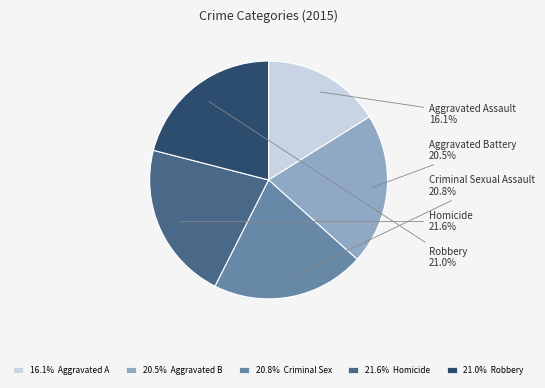

Rank the categories by value from highest to lowest.

Homicide, Robbery, Criminal Sexual Assault, Aggravated Battery, Aggravated Assault